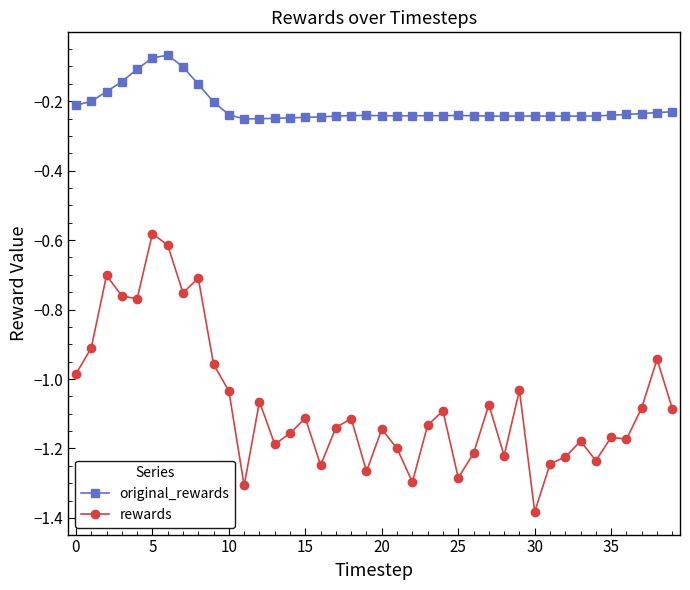

What is the sum of all original_rewards values?

-8.7